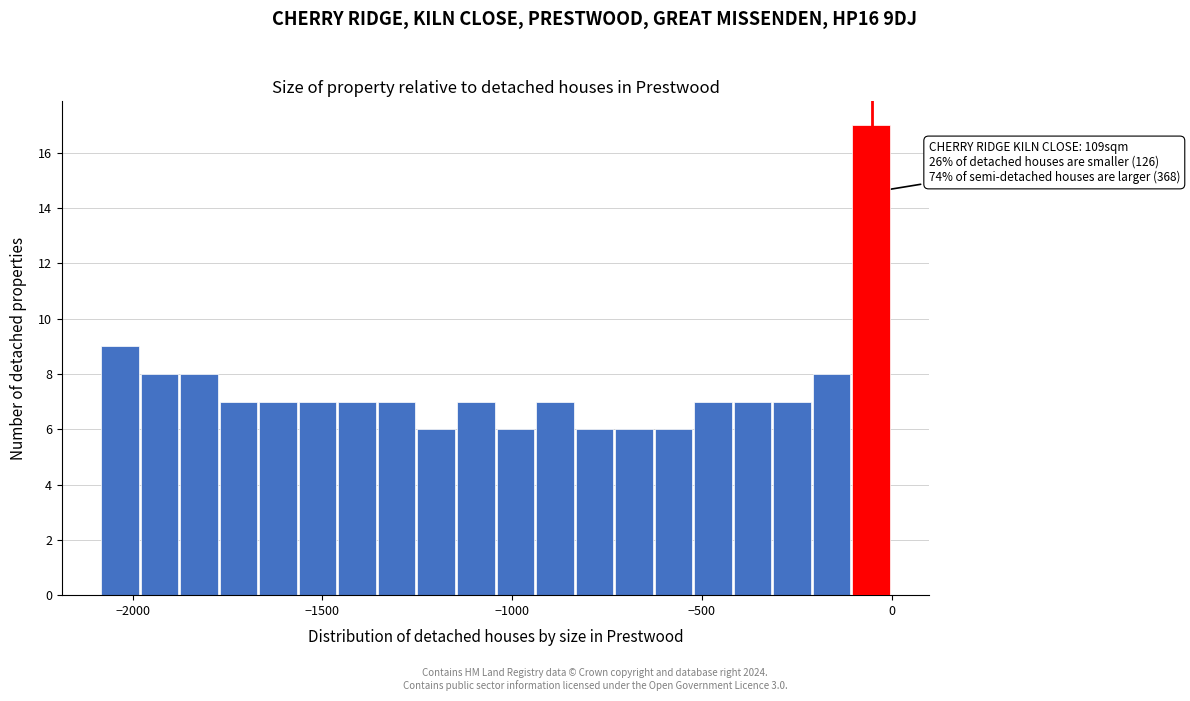

Read against the x-axis, roughly where is the centre of the tallest bar?

-50